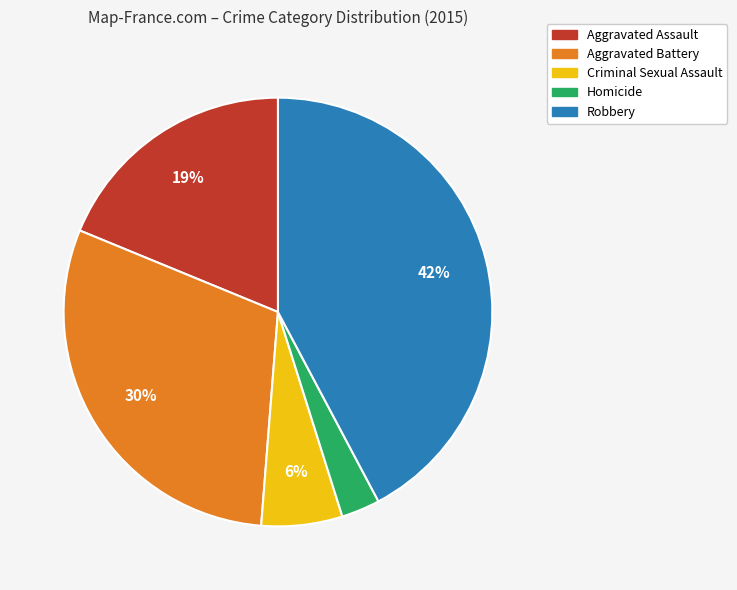

Count the number of slices in the pie.

5